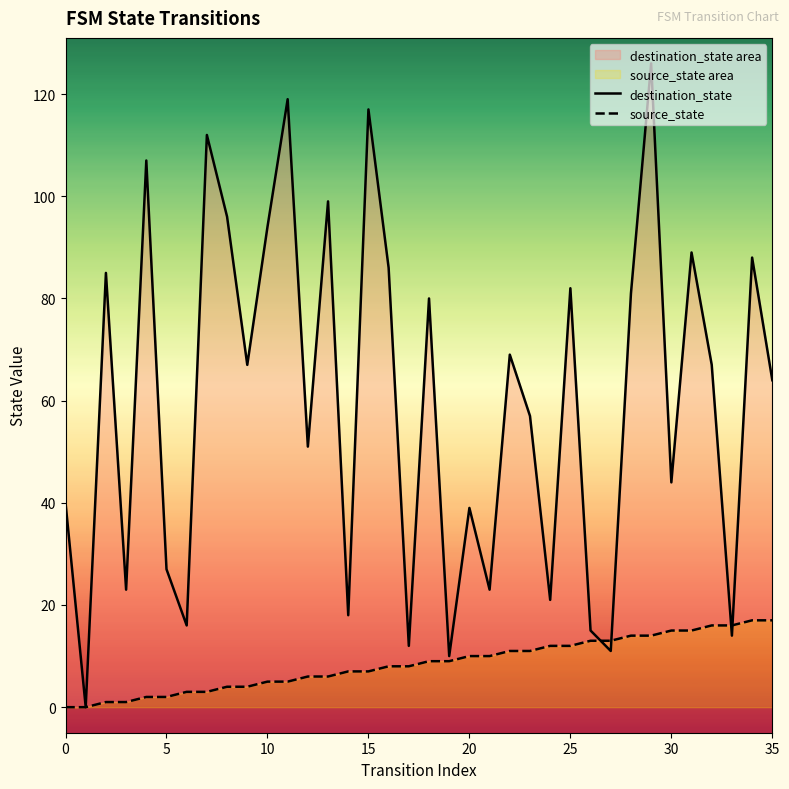

At which category is the sum across all series the highest?

29